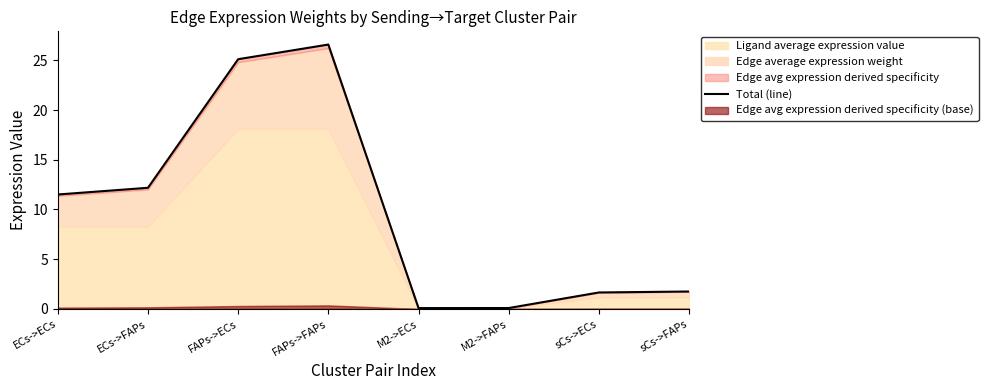

What is the approximate value at sCs->ECs?

1.7